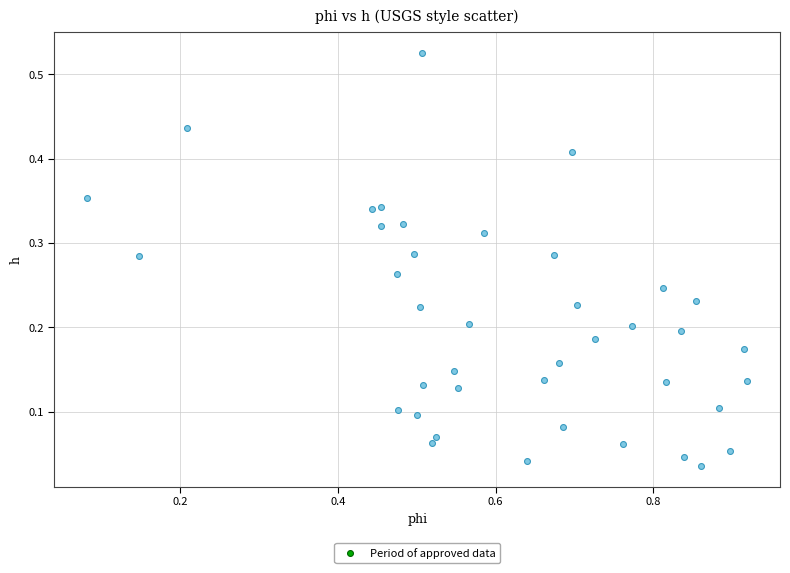

What is the range of X values (max minus min)?

0.8